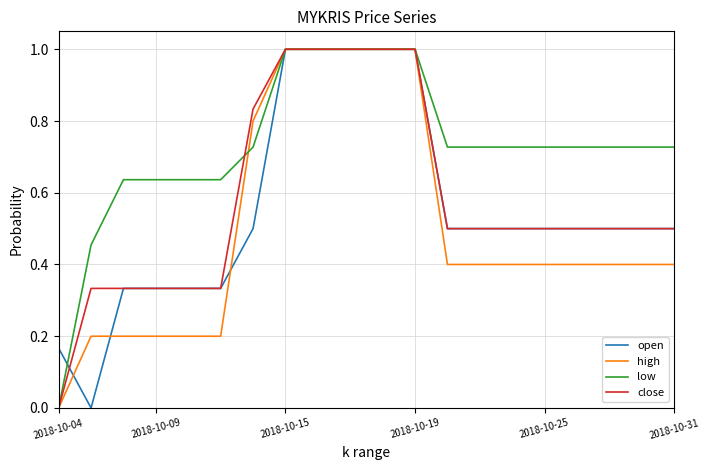

Which series has the largest total across all categories?

low